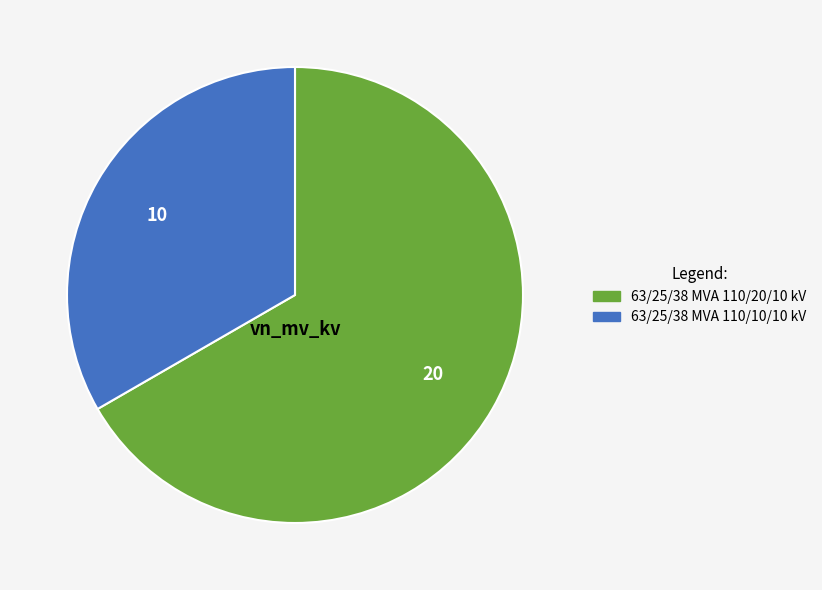

Which has a higher value, 63/25/38 MVA 110/20/10 kV or 63/25/38 MVA 110/10/10 kV?

63/25/38 MVA 110/20/10 kV